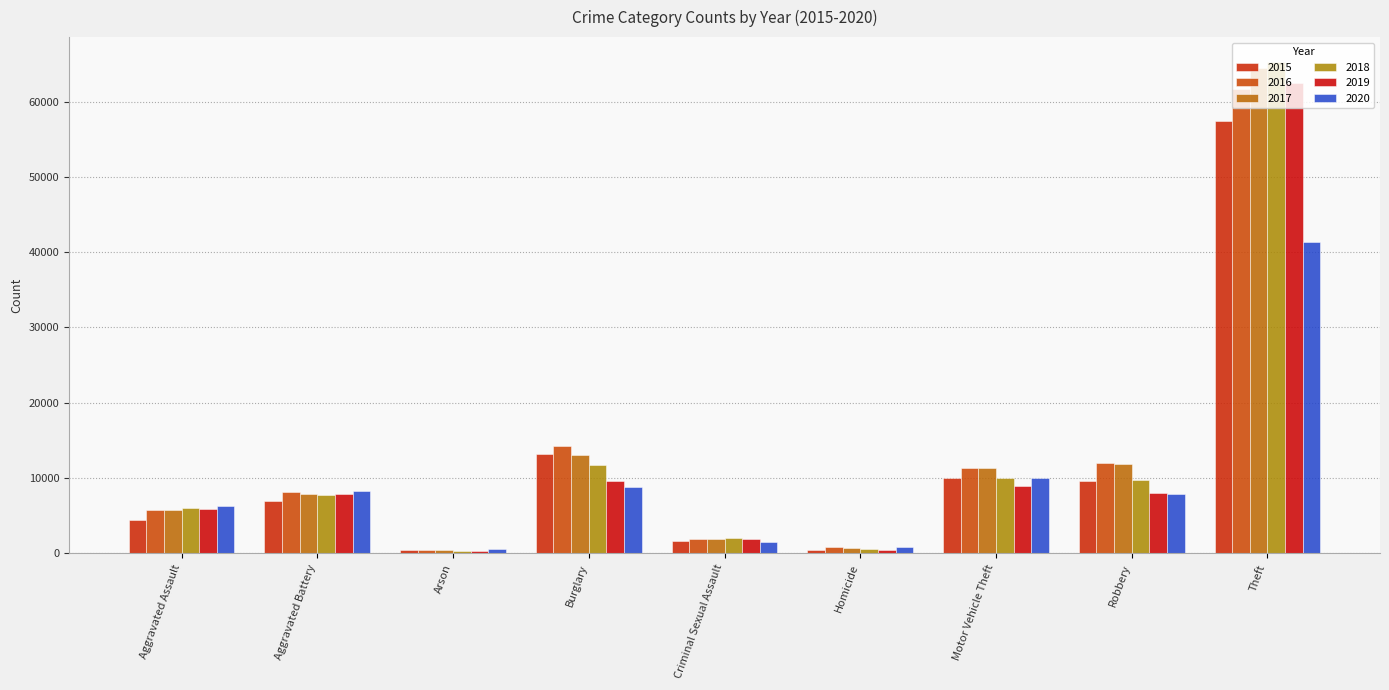

How many groups of bars are there?

9